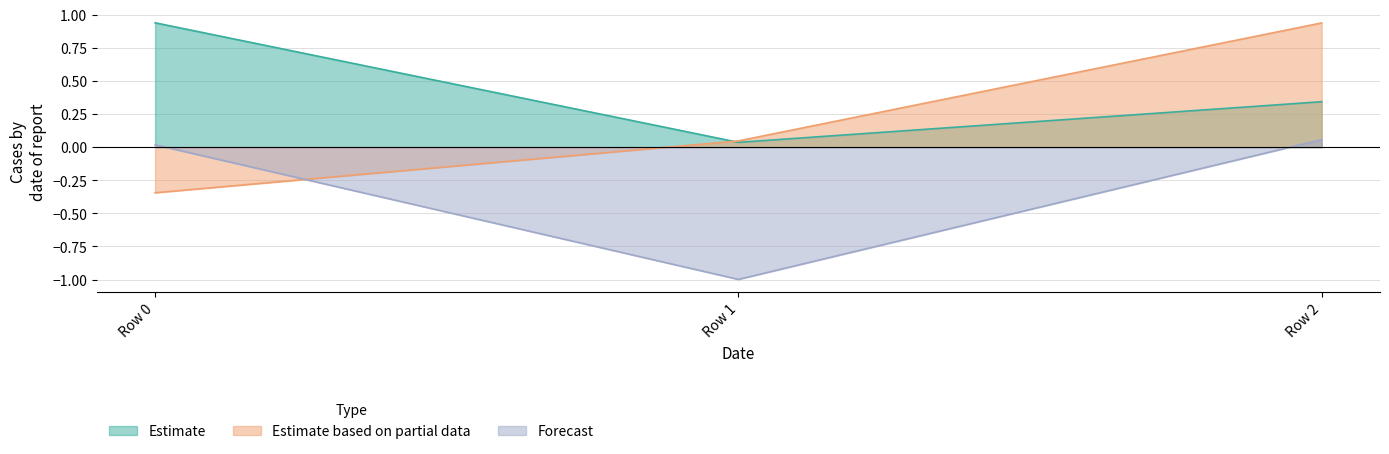

Which has a higher value, Row 1 or Row 2?

Row 2